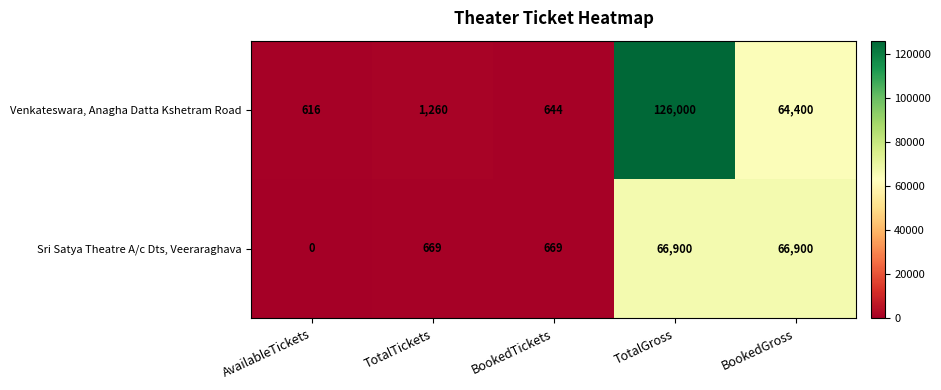

List the series in order of their peak value, highest first.

Venkateswara, Anagha Datta Kshetram Road, Sri Satya Theatre A/c Dts, Veeraraghava